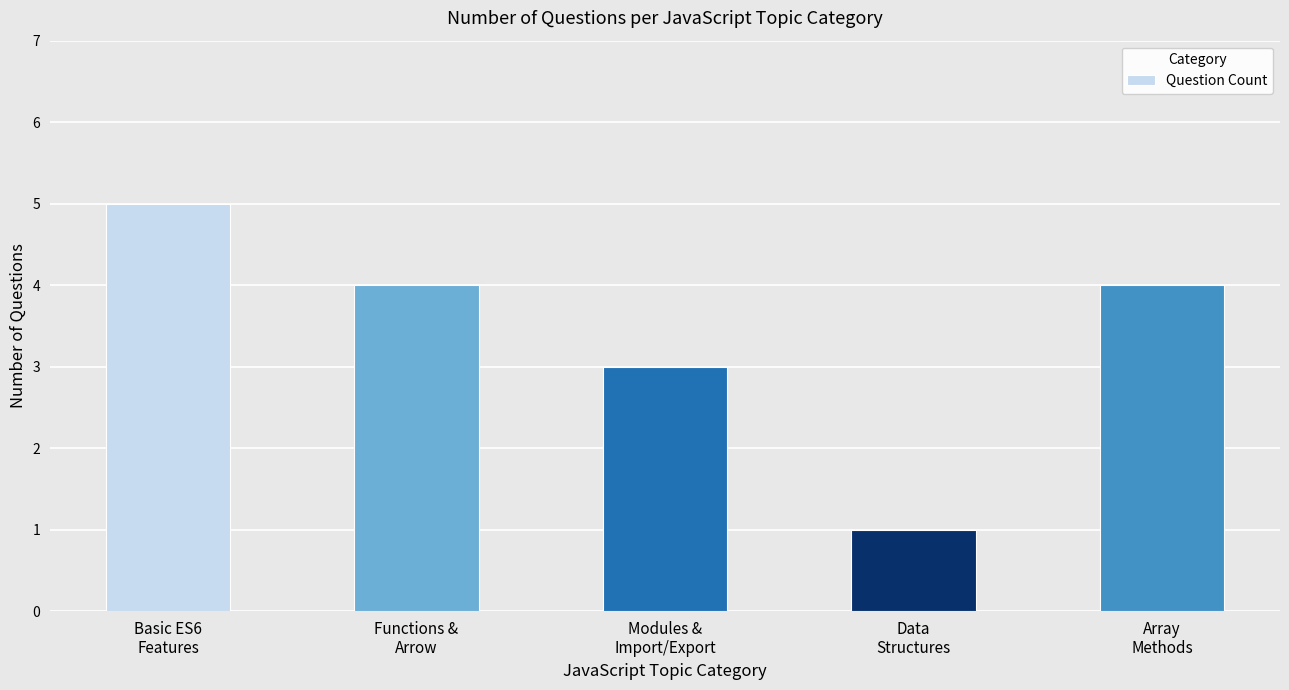

What is the greatest value displayed?

5